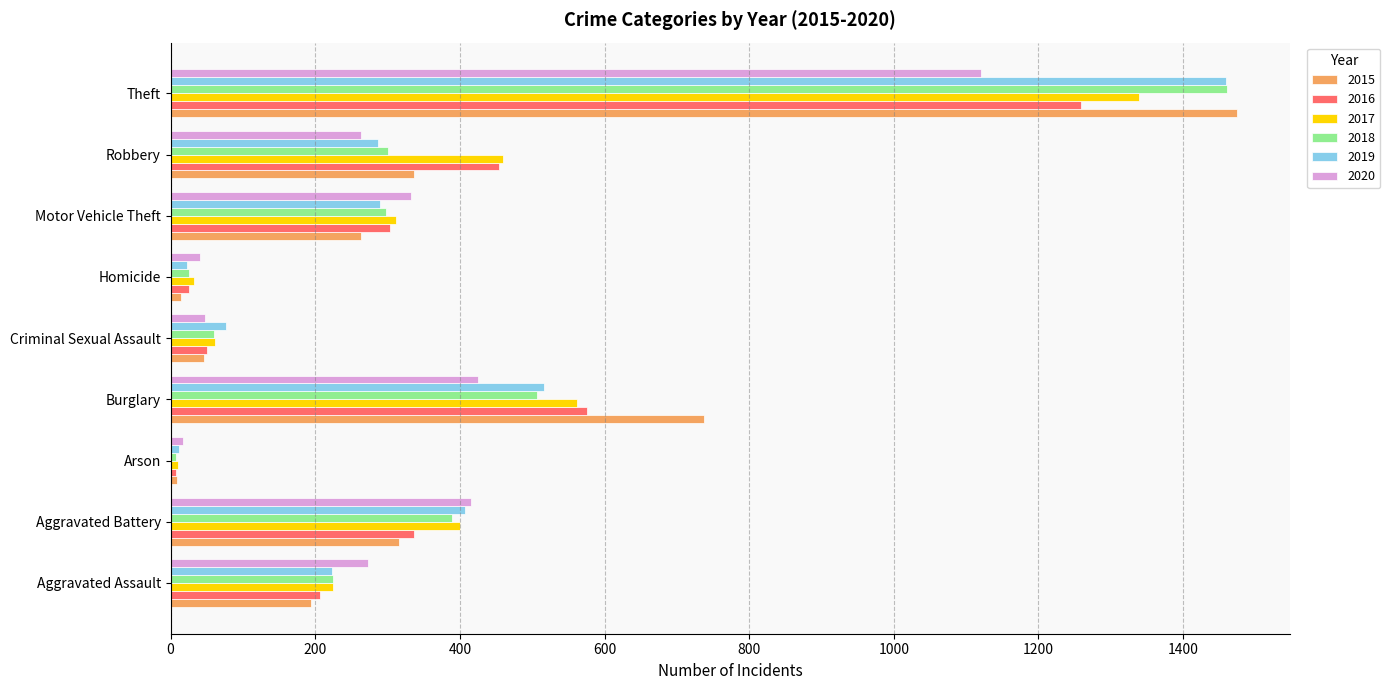

Count the number of categories in the chart.

9